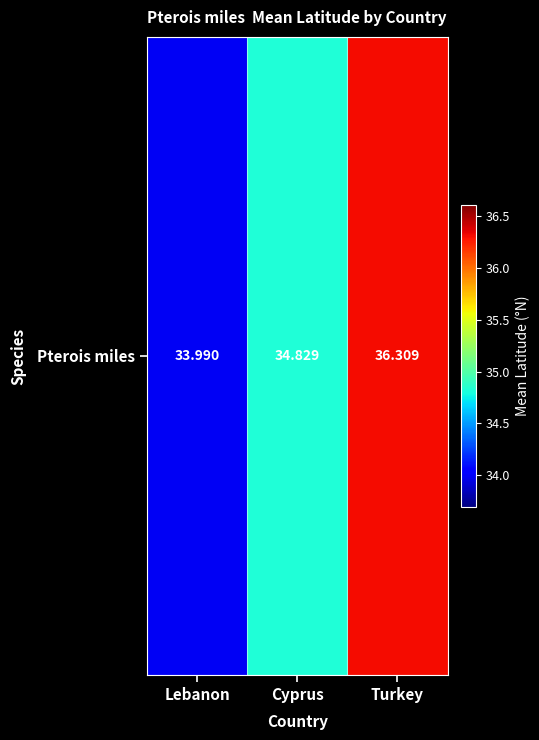

Reading left to right, extract all data points from this chart.

34.0	34.8	36.3